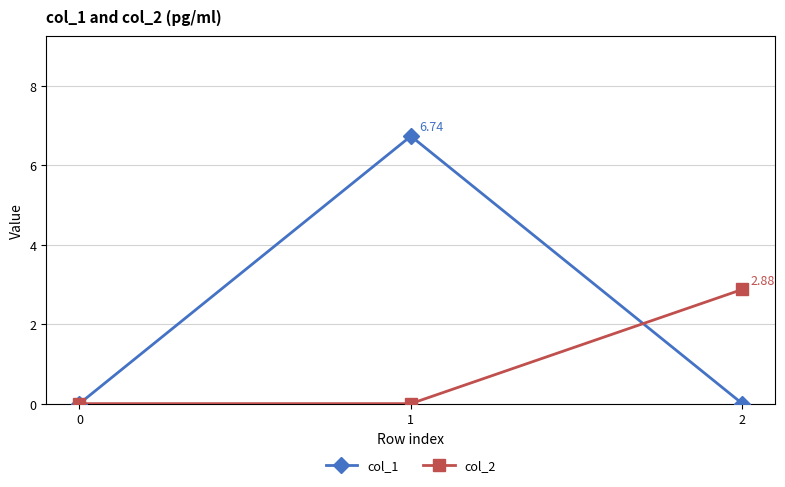

True or false: col_1 has a value of 11.0 at 1.

False